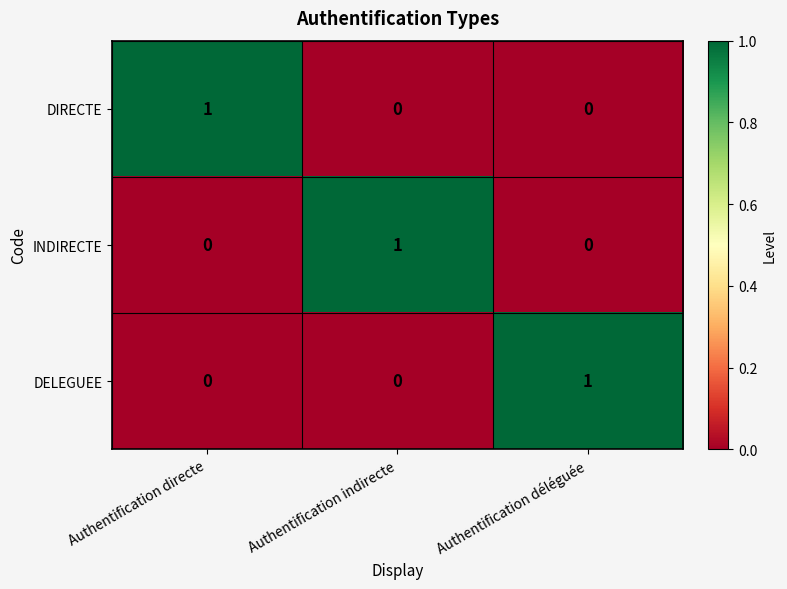

The value of DELEGUEE at Authentification déléguée is 1. True or false?

True